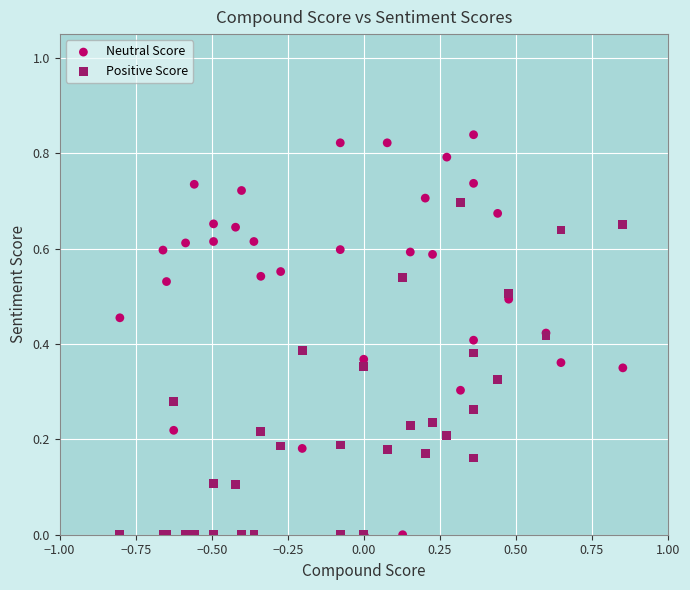

Which series reaches the maximum Y coordinate?

Neutral Score